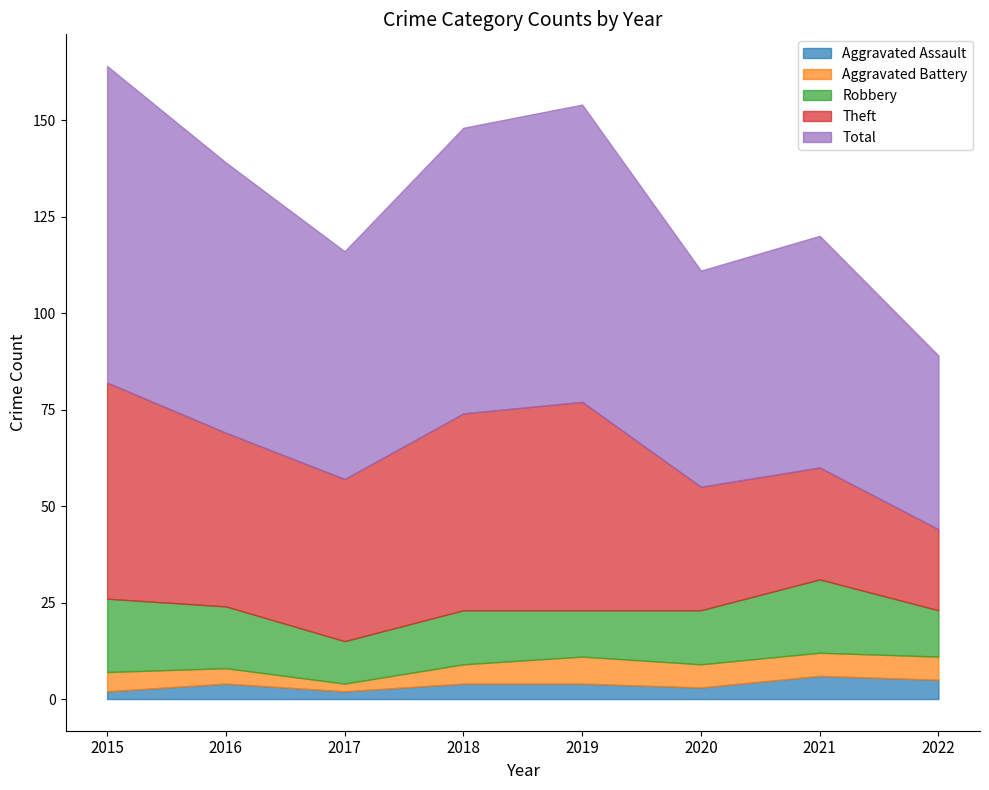

Reading left to right, transcribe all the data shown in this chart.

Aggravated Assault: 2	4	2	4	4	3	6	5
Aggravated Battery: 5	4	2	5	7	6	6	6
Robbery: 19	16	11	14	12	14	19	12
Theft: 56	45	42	51	54	32	29	21
Total: 82	70	59	74	77	56	60	45